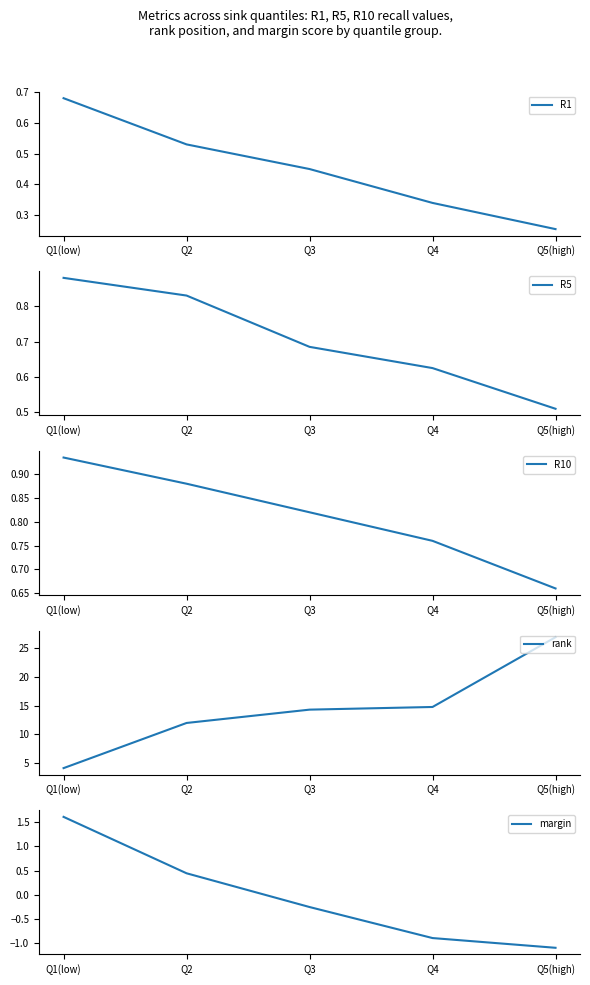

Reading right to left, transcribe all the data shown in this chart.

R1: Q5(high)=0.3	Q4=0.3	Q3=0.5	Q2=0.5	Q1(low)=0.7
R5: Q5(high)=0.5	Q4=0.6	Q3=0.7	Q2=0.8	Q1(low)=0.9
R10: Q5(high)=0.7	Q4=0.8	Q3=0.8	Q2=0.9	Q1(low)=0.9
rank: Q5(high)=26.9	Q4=14.8	Q3=14.3	Q2=12.0	Q1(low)=4.1
margin: Q5(high)=-1.1	Q4=-0.9	Q3=-0.3	Q2=0.4	Q1(low)=1.6